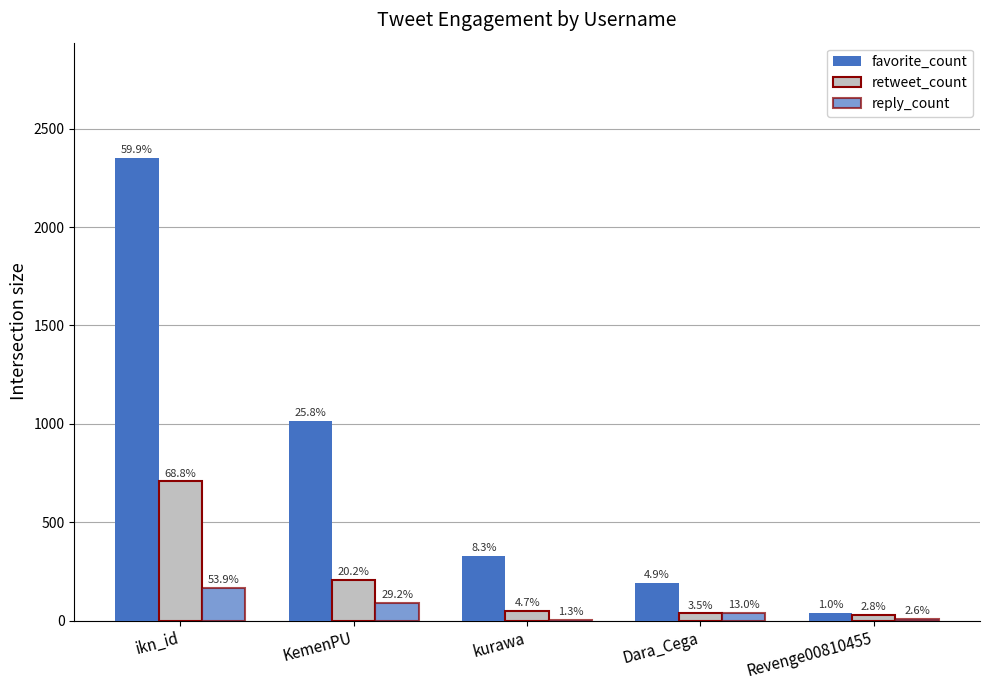

At which label does favorite_count first exceed 326?

ikn_id